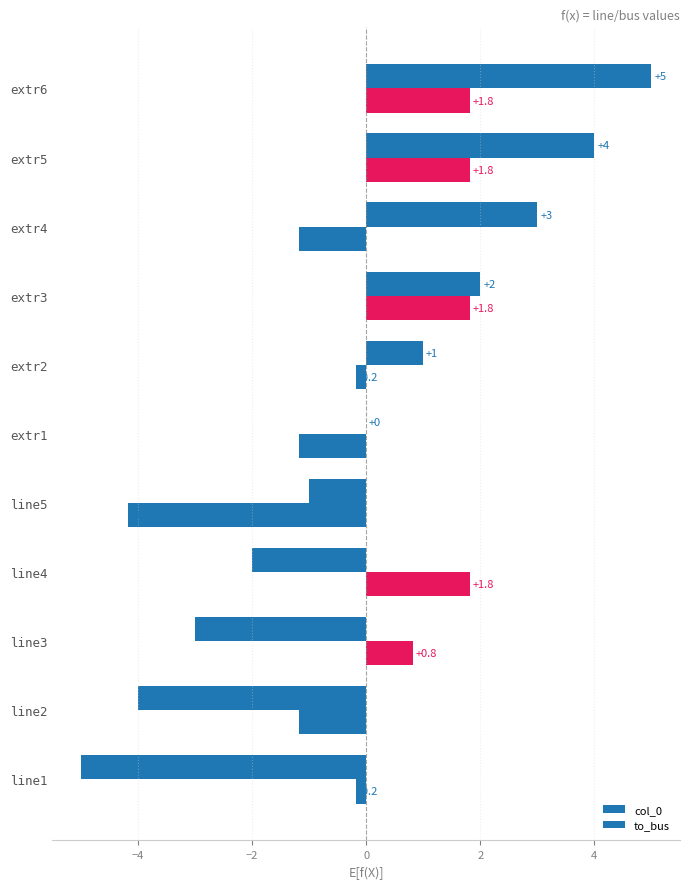

How many data points does each series have?

11